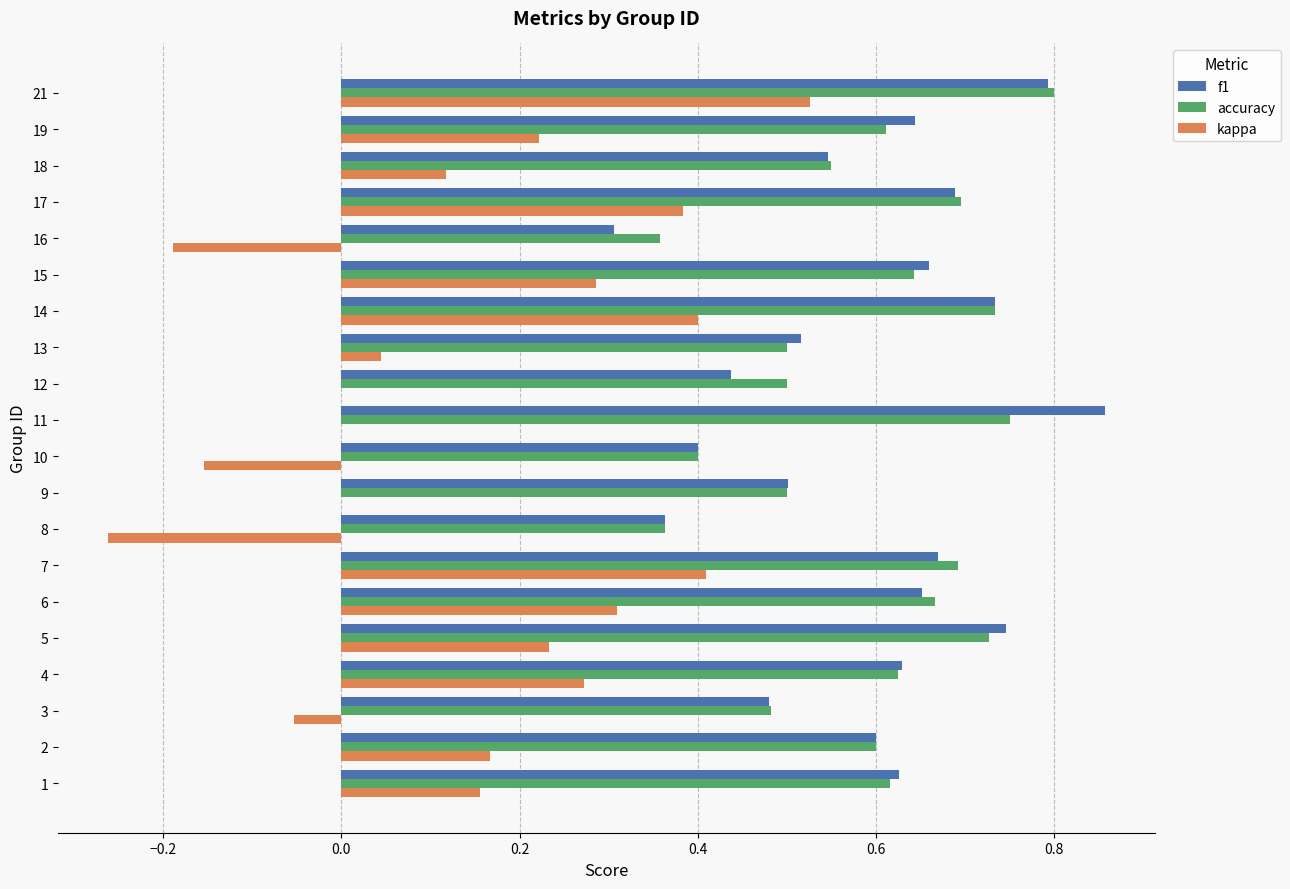

Which label corresponds to the largest value in the chart?

11